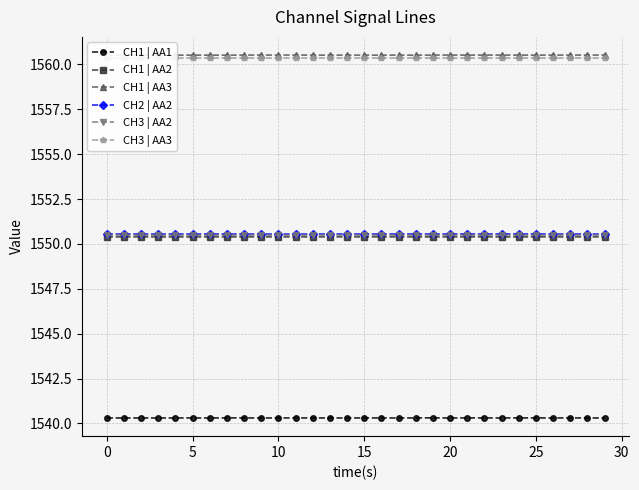

What is the minimum value for CH3 | AA2?

1550.5